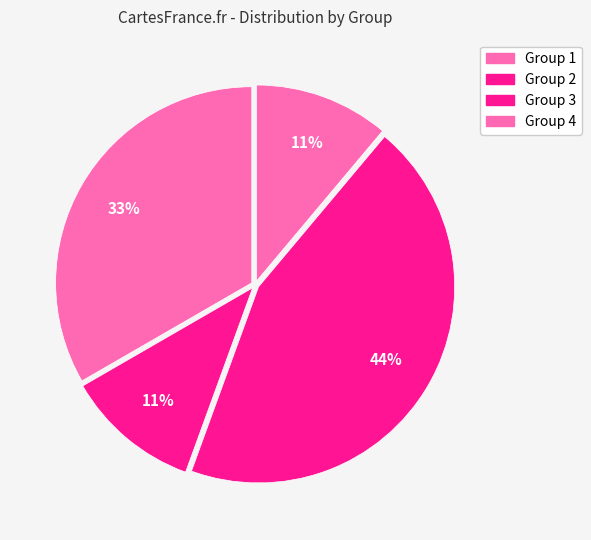

What percentage is the Group 1 slice, to the nearest percent?

33%